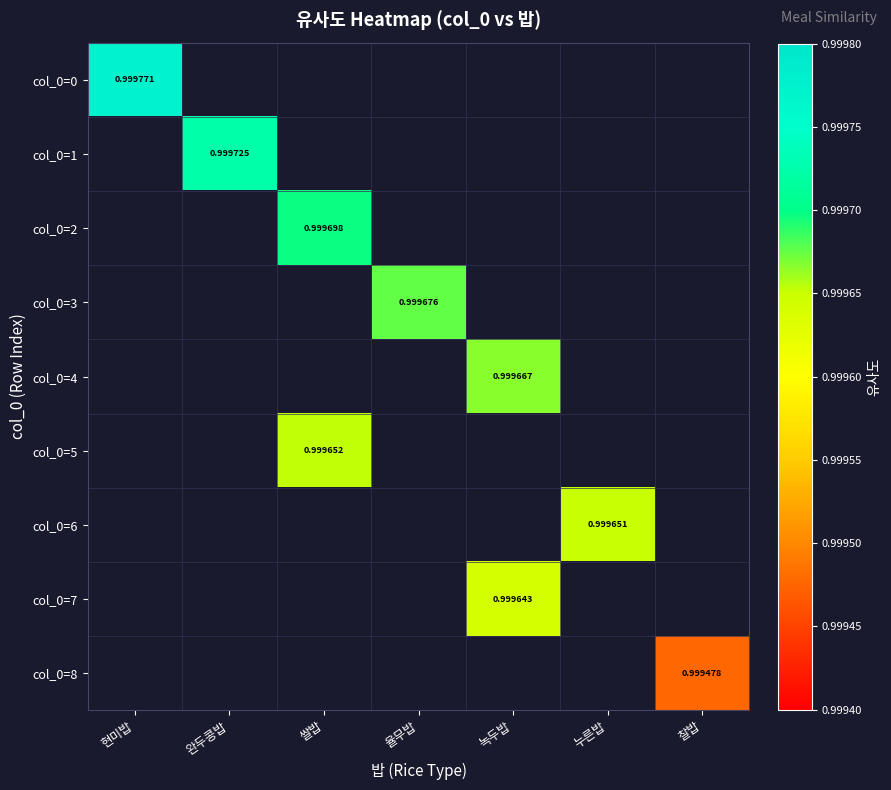

Which label corresponds to the largest value in the chart?

현미밥